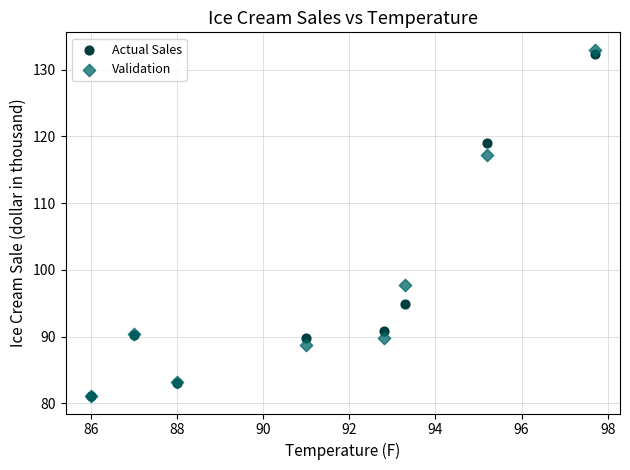

What are all the series names shown in the legend?

Actual Sales, Validation